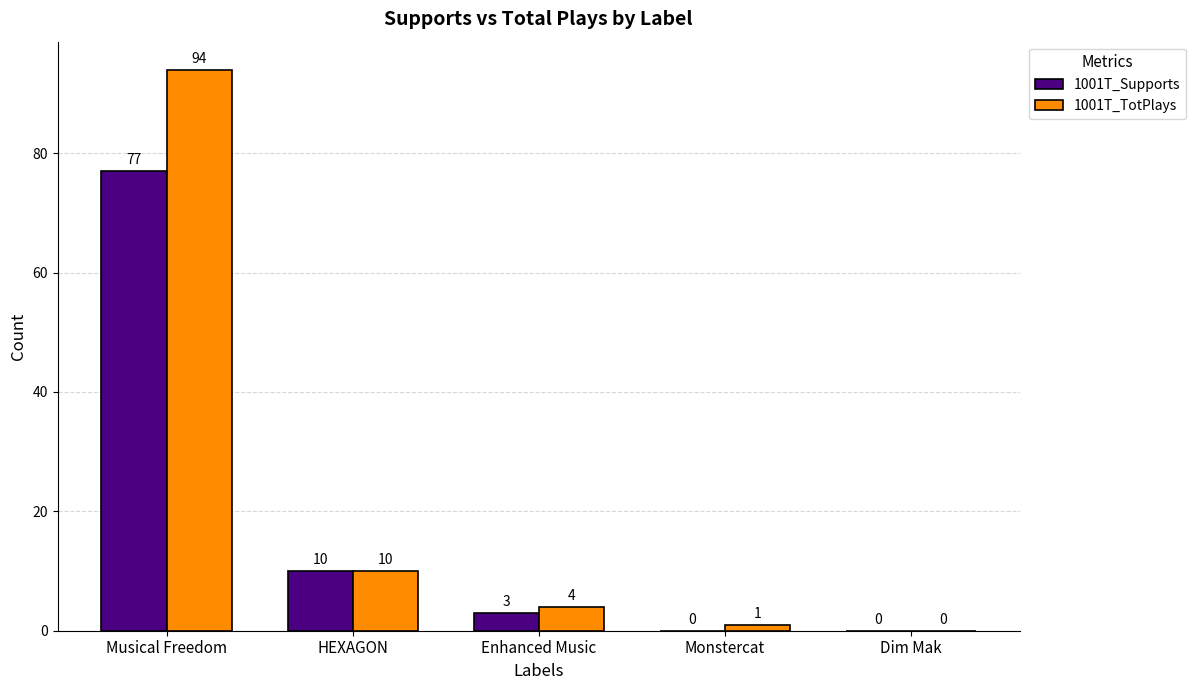

How many values in 1001T_Supports are above zero?

3